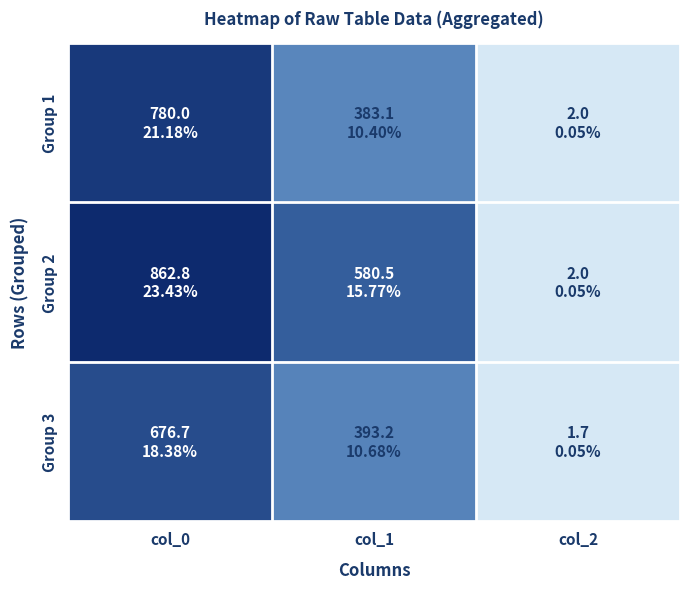

Which category has the lowest value across all series?

col_2